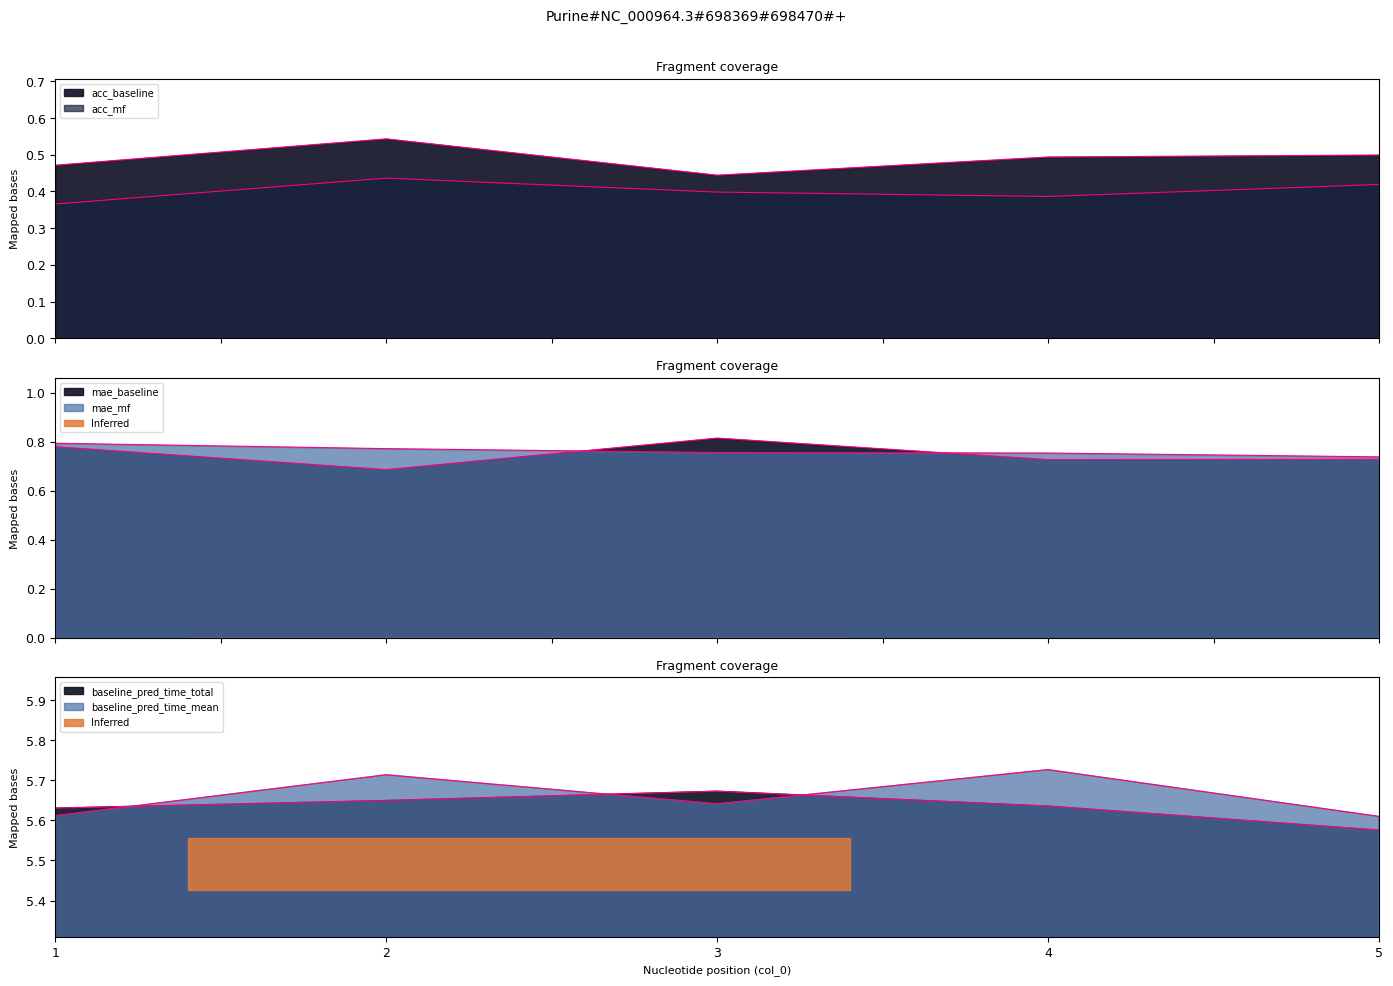

How many mae_baseline values are between 0 and 1?

5